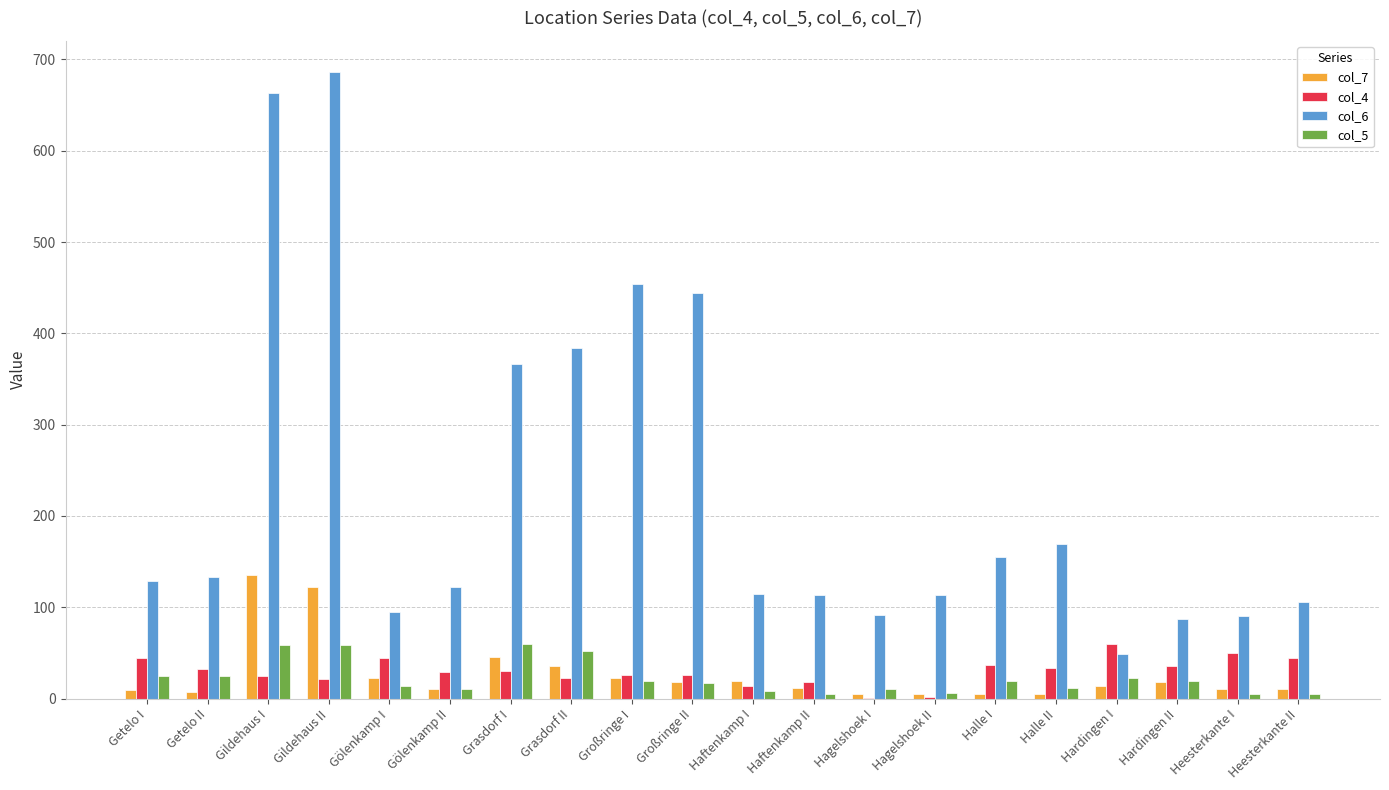

What are all the series names shown in the legend?

col_7, col_4, col_6, col_5